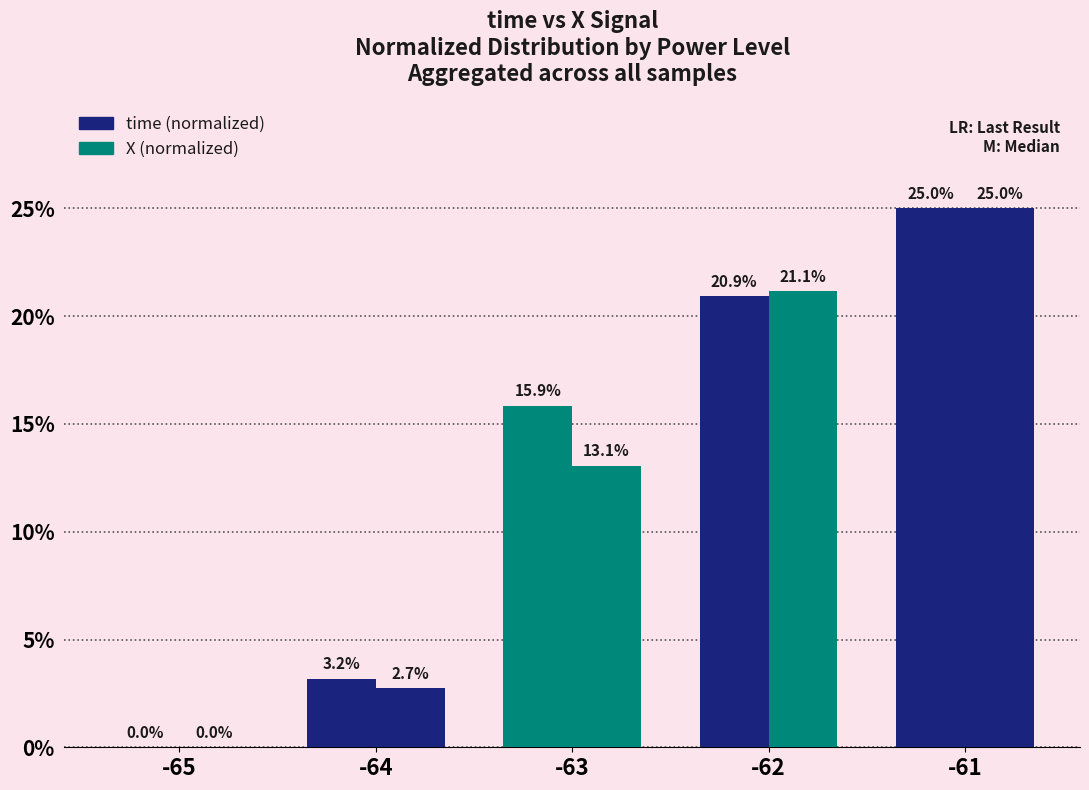

What is the value of the X (normalized) bar at the 4th from the left?

21.1